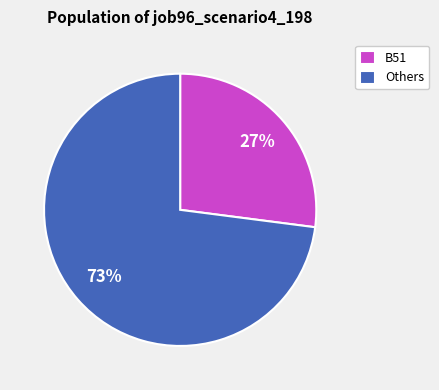

Is it true that B51 is 27% of the pie?

True